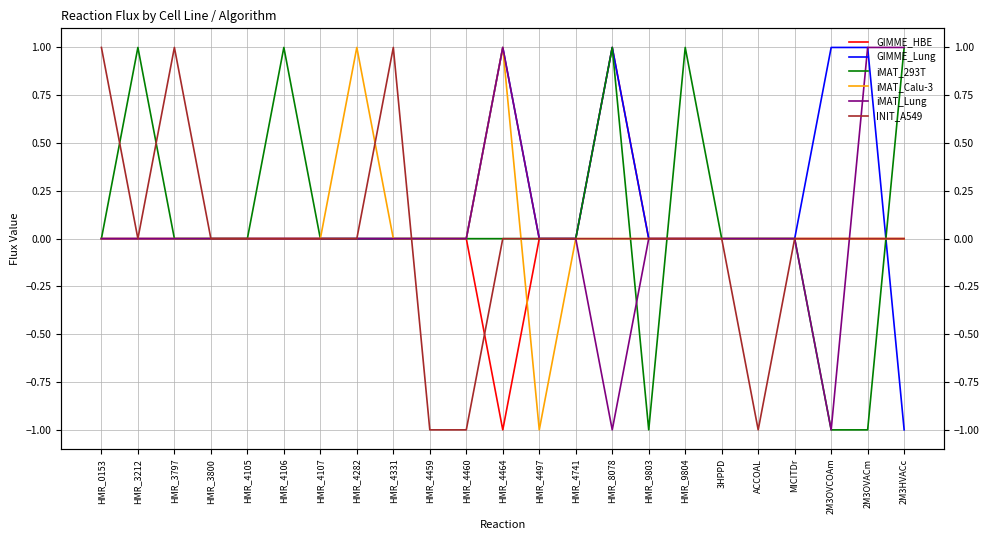

Which series has the largest total across all categories?

GIMME_Lung